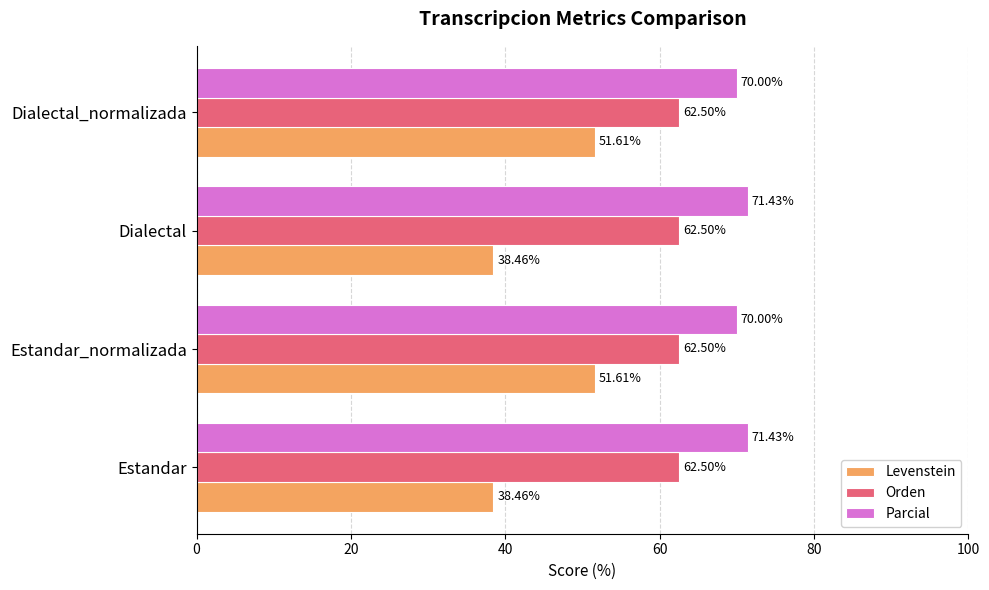

What is the average value of the Levenstein series?

45.0